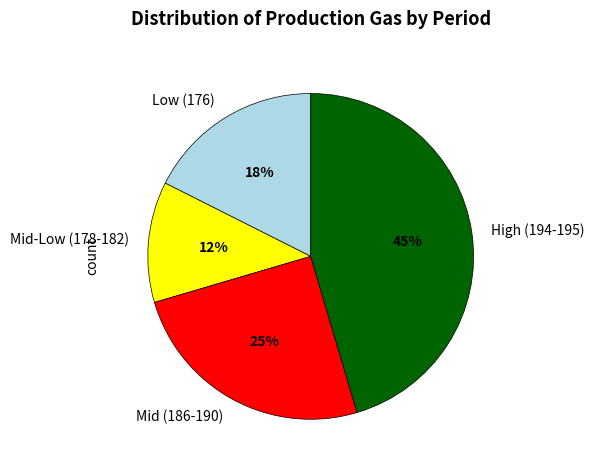

What is the smallest slice in the pie chart?

Mid-Low (178-182)